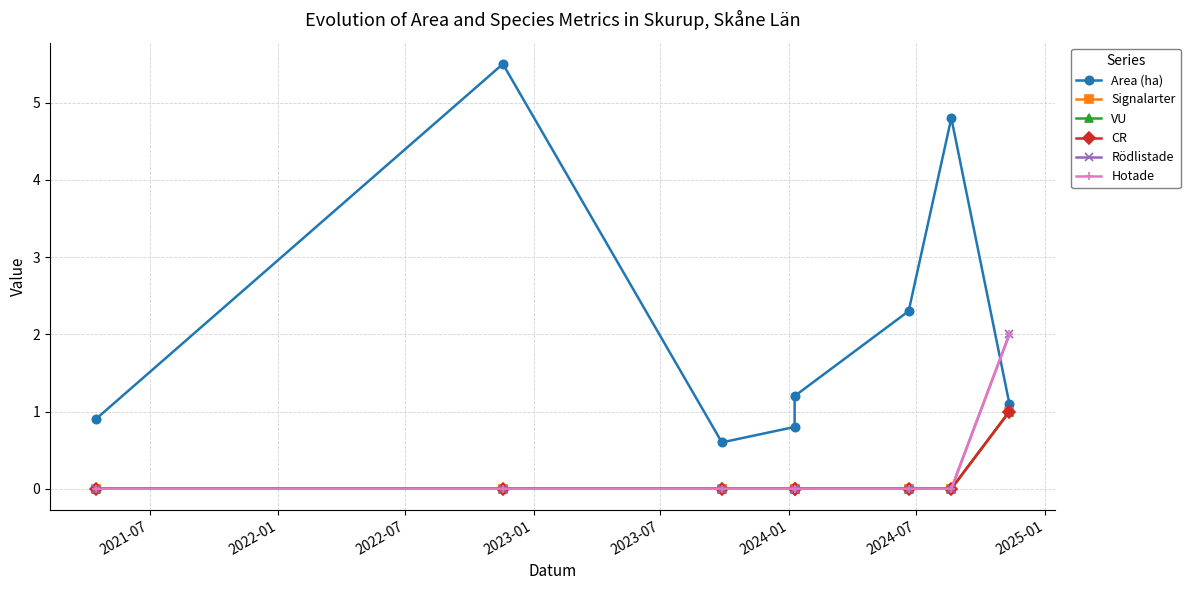

The value of Signalarter at 2021-07 is -0.7. True or false?

False